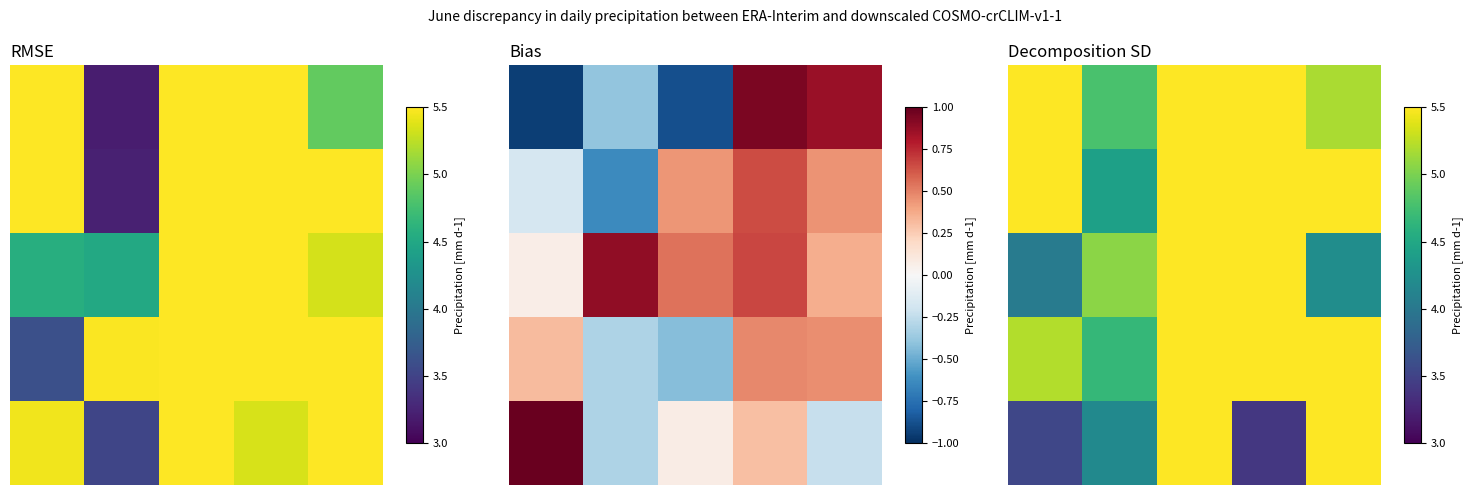

Which category has the lowest value across all series?

2